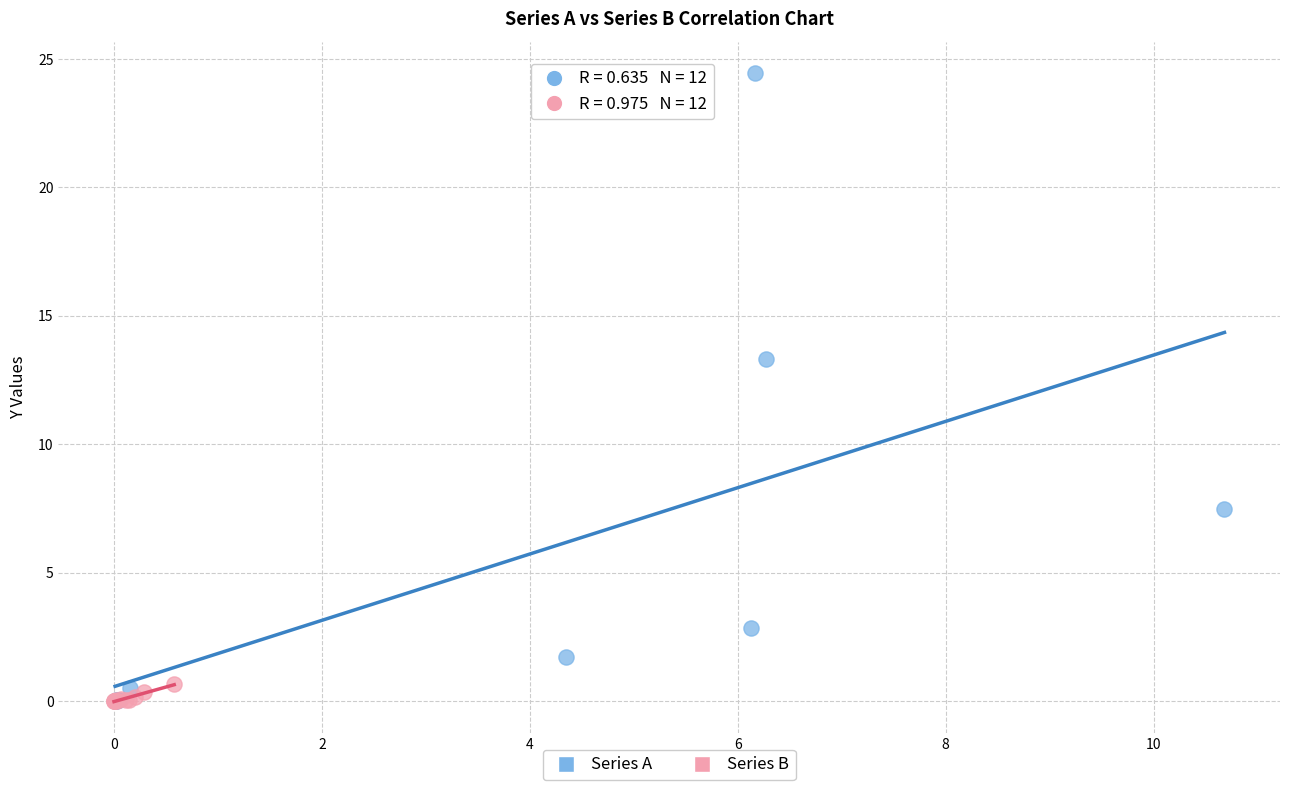

Which series reaches the maximum Y coordinate?

Series A